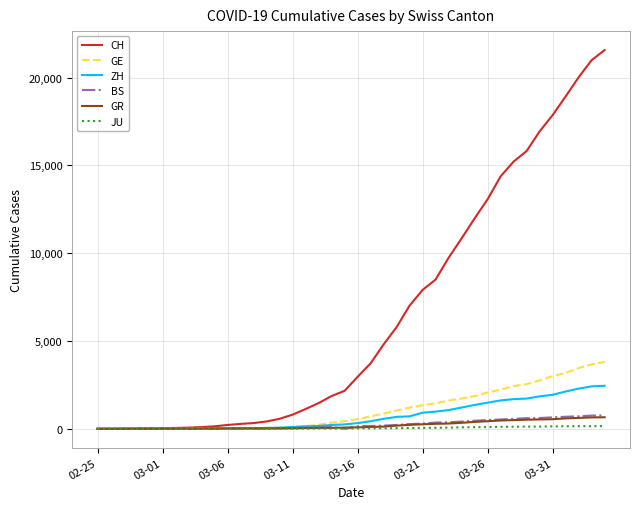

Which series has the largest range (max minus min)?

CH